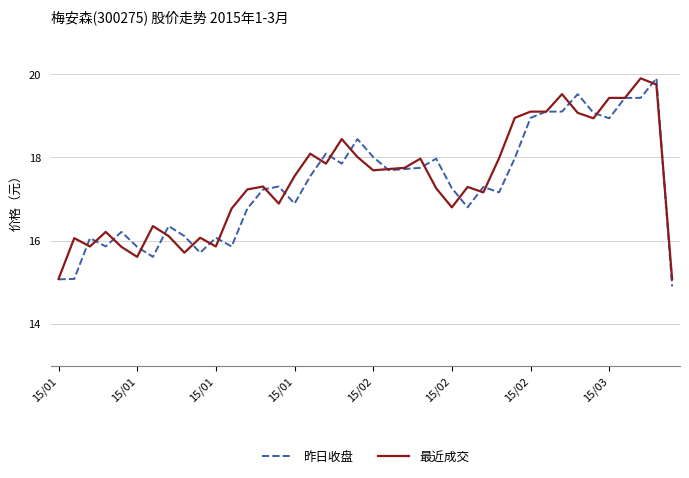

What is the maximum value for 昨日收盘?

19.9